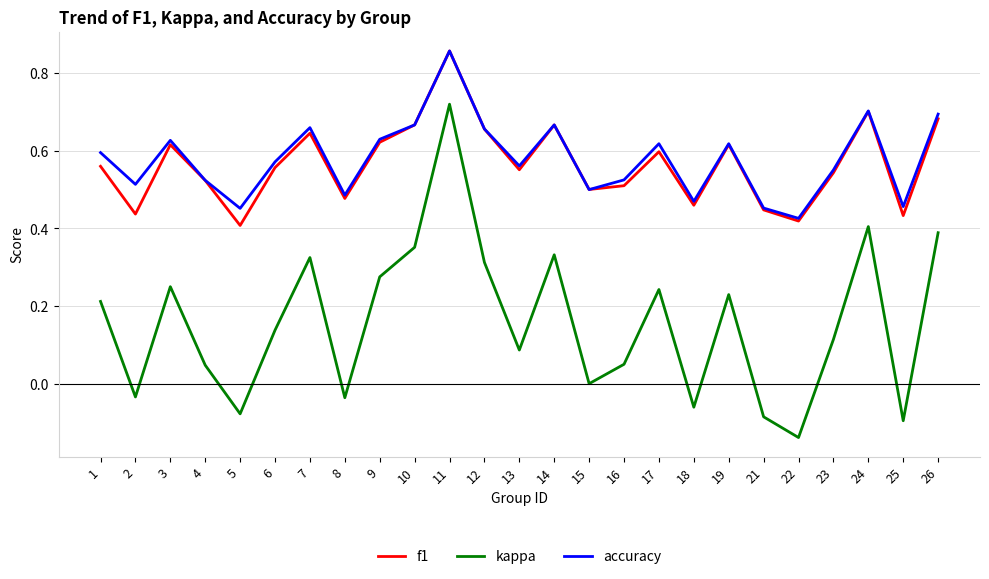

At which label is f1 closest to 0?

5